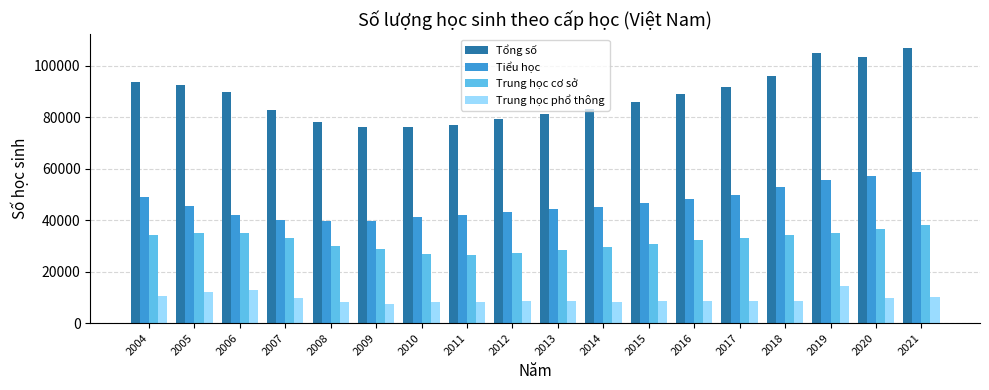

The value of Tổng số at 2012 is 104807. True or false?

False